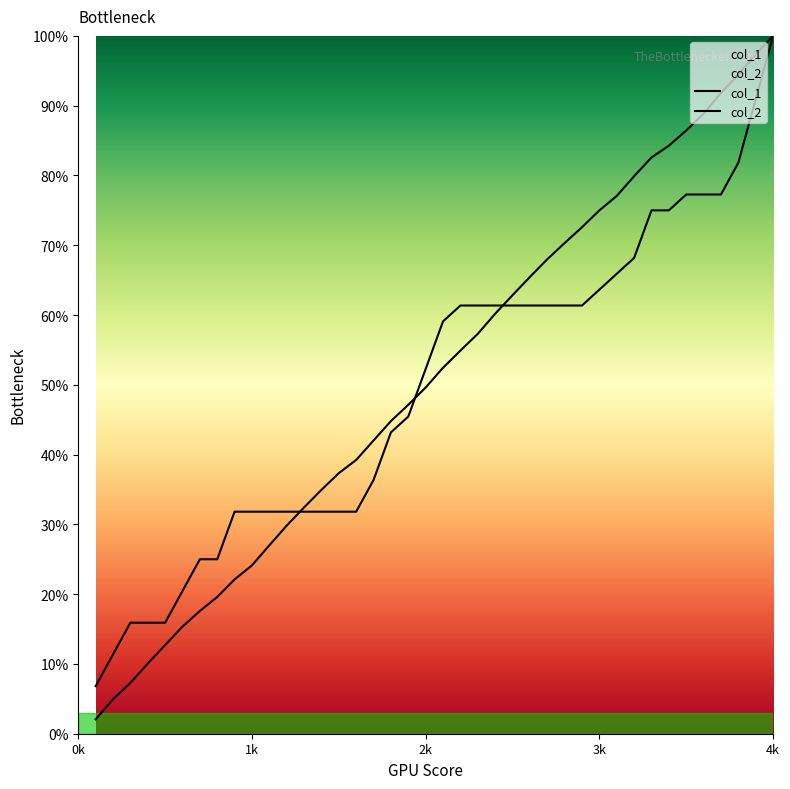

Does the chart display data point markers on the line(s)?

No